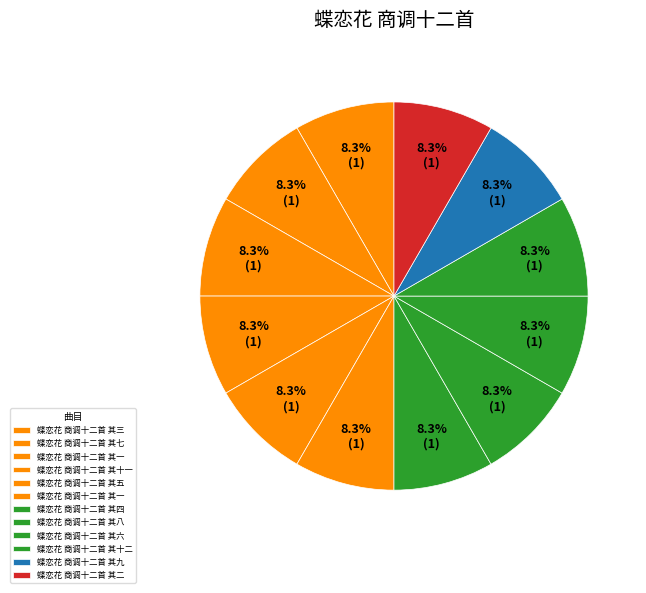

To the nearest percent, what is the average slice percentage?

8%